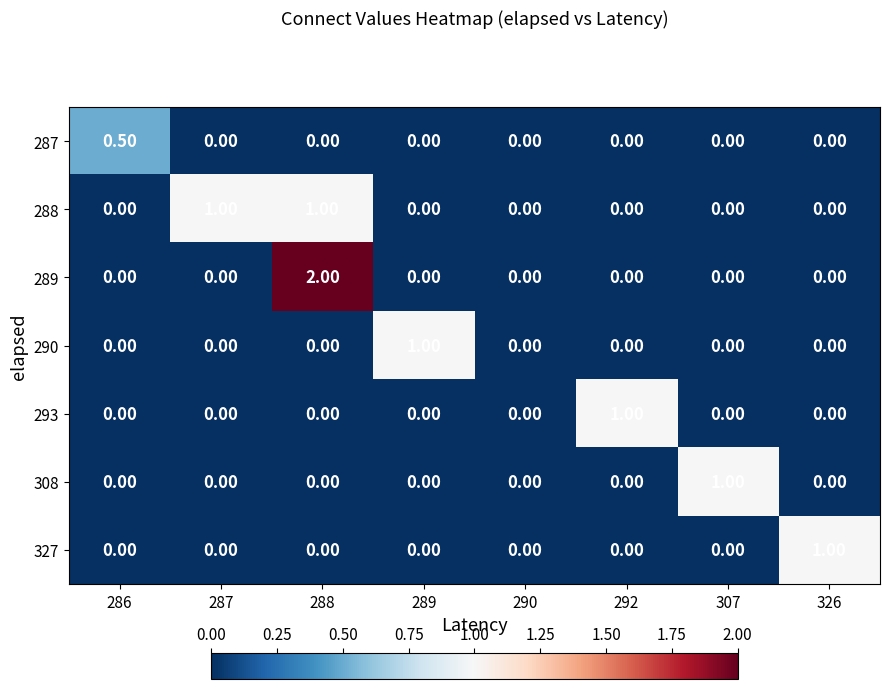

What is the sum of the 288 values at 290 and 288?

1.0